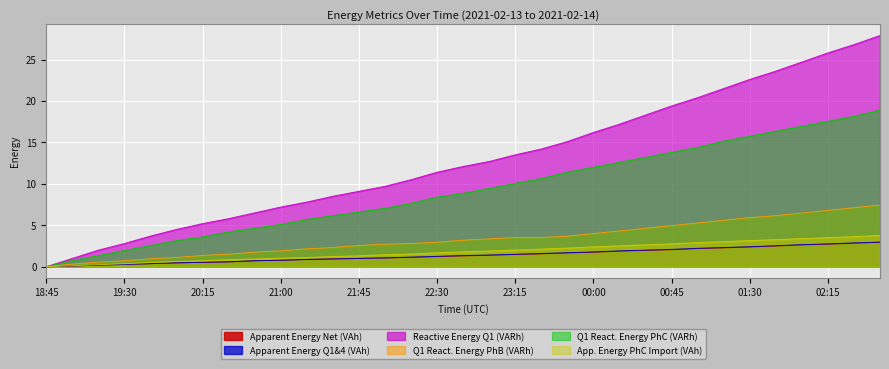

Reading left to right, transcribe all the data shown in this chart.

Apparent Energy Net (VAh): 18:45=0.0	19:00=0.1	19:15=0.2	19:30=0.3	19:45=0.4	20:00=0.5	20:15=0.5	20:30=0.6	20:45=0.7	21:00=0.8	21:15=0.9	21:30=0.9	21:45=1.0	22:00=1.1	22:15=1.1	22:30=1.2	22:45=1.3	23:00=1.4	23:15=1.5	23:30=1.6	23:45=1.7	00:00=1.8	00:15=1.9	00:30=2.0	00:45=2.1	01:00=2.2	01:15=2.3	01:30=2.4	01:45=2.5	02:00=2.6	02:15=2.7	02:30=2.8	02:45=2.9
Apparent Energy Q1&4 (VAh): 18:45=0.0	19:00=0.1	19:15=0.2	19:30=0.3	19:45=0.4	20:00=0.5	20:15=0.5	20:30=0.6	20:45=0.7	21:00=0.8	21:15=0.9	21:30=0.9	21:45=1.0	22:00=1.1	22:15=1.2	22:30=1.2	22:45=1.3	23:00=1.4	23:15=1.5	23:30=1.6	23:45=1.7	00:00=1.8	00:15=1.9	00:30=2.0	00:45=2.1	01:00=2.2	01:15=2.3	01:30=2.4	01:45=2.5	02:00=2.7	02:15=2.8	02:30=2.9	02:45=3.0
Reactive Energy Q1 (VARh): 18:45=0.0	19:00=1.0	19:15=2.0	19:30=2.8	19:45=3.7	20:00=4.5	20:15=5.2	20:30=5.8	20:45=6.5	21:00=7.2	21:15=7.8	21:30=8.5	21:45=9.1	22:00=9.7	22:15=10.5	22:30=11.4	22:45=12.1	23:00=12.7	23:15=13.5	23:30=14.2	23:45=15.1	00:00=16.2	00:15=17.2	00:30=18.3	00:45=19.4	01:00=20.4	01:15=21.5	01:30=22.6	01:45=23.6	02:00=24.7	02:15=25.8	02:30=26.8	02:45=27.9
Q1 React. Energy PhB (VARh): 18:45=0.0	19:00=0.3	19:15=0.6	19:30=0.7	19:45=1.0	20:00=1.1	20:15=1.4	20:30=1.5	20:45=1.8	21:00=1.9	21:15=2.2	21:30=2.3	21:45=2.6	22:00=2.7	22:15=2.8	22:30=3.0	22:45=3.2	23:00=3.4	23:15=3.5	23:30=3.5	23:45=3.7	00:00=4.0	00:15=4.3	00:30=4.6	00:45=5.0	01:00=5.3	01:15=5.6	01:30=5.9	01:45=6.2	02:00=6.5	02:15=6.8	02:30=7.1	02:45=7.4
Q1 React. Energy PhC (VARh): 18:45=0.0	19:00=0.7	19:15=1.3	19:30=1.9	19:45=2.5	20:00=3.1	20:15=3.6	20:30=4.2	20:45=4.6	21:00=5.1	21:15=5.7	21:30=6.1	21:45=6.6	22:00=7.0	22:15=7.6	22:30=8.4	22:45=8.8	23:00=9.4	23:15=10.0	23:30=10.6	23:45=11.4	00:00=12.0	00:15=12.6	00:30=13.2	00:45=13.8	01:00=14.4	01:15=15.1	01:30=15.7	01:45=16.3	02:00=16.9	02:15=17.5	02:30=18.1	02:45=18.9
App. Energy PhC Import (VAh): 18:45=0.0	19:00=0.1	19:15=0.2	19:30=0.4	19:45=0.5	20:00=0.6	20:15=0.7	20:30=0.8	20:45=0.9	21:00=1.0	21:15=1.1	21:30=1.2	21:45=1.3	22:00=1.4	22:15=1.5	22:30=1.7	22:45=1.8	23:00=1.9	23:15=2.0	23:30=2.1	23:45=2.2	00:00=2.4	00:15=2.5	00:30=2.6	00:45=2.8	01:00=2.9	01:15=3.0	01:30=3.2	01:45=3.3	02:00=3.4	02:15=3.5	02:30=3.6	02:45=3.8